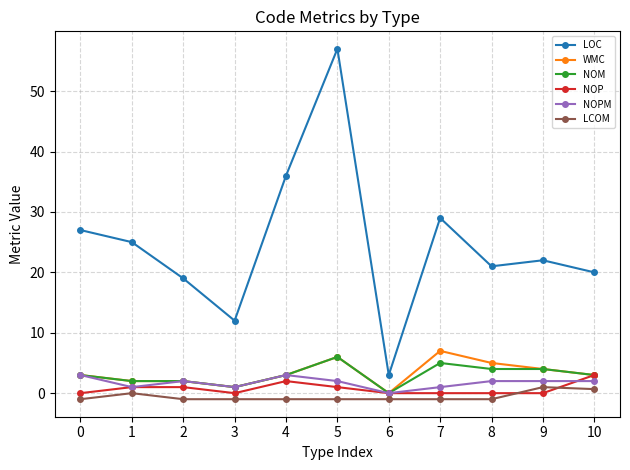

Reading left to right, what are all the values shown in this chart?

LOC: 27.0	25.0	19.0	12.0	36.0	57.0	3.0	29.0	21.0	22.0	20.0
WMC: 3.0	2.0	2.0	1.0	3.0	6.0	0.0	7.0	5.0	4.0	3.0
NOM: 3.0	2.0	2.0	1.0	3.0	6.0	0.0	5.0	4.0	4.0	3.0
NOP: 0.0	1.0	1.0	0.0	2.0	1.0	0.0	0.0	0.0	0.0	3.0
NOPM: 3.0	1.0	2.0	1.0	3.0	2.0	0.0	1.0	2.0	2.0	2.0
LCOM: -1.0	0.0	-1.0	-1.0	-1.0	-1.0	-1.0	-1.0	-1.0	1.0	0.7